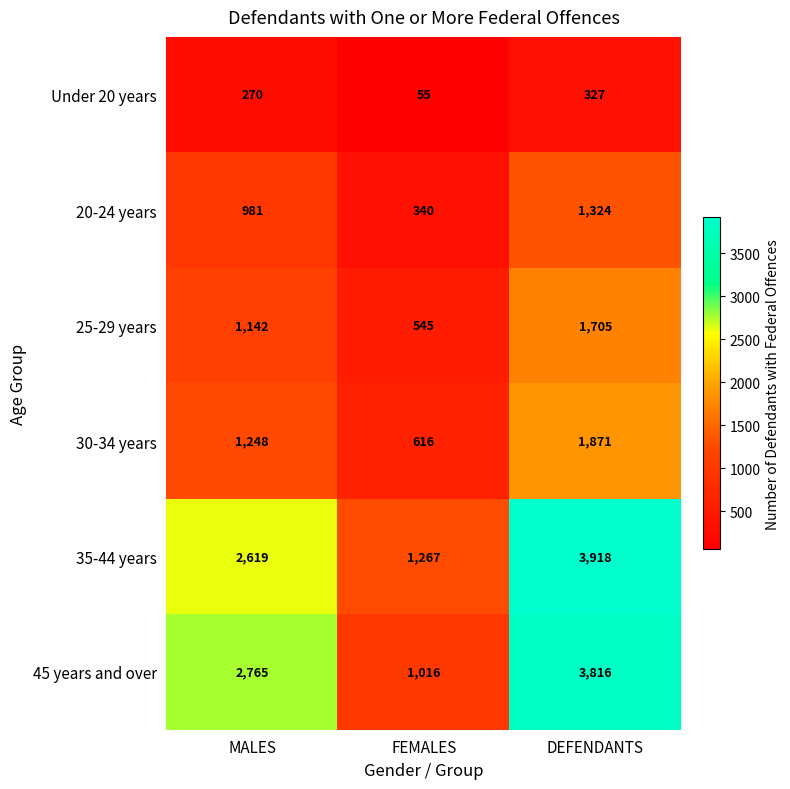

What is the difference between the highest and lowest values at MALES?

2495